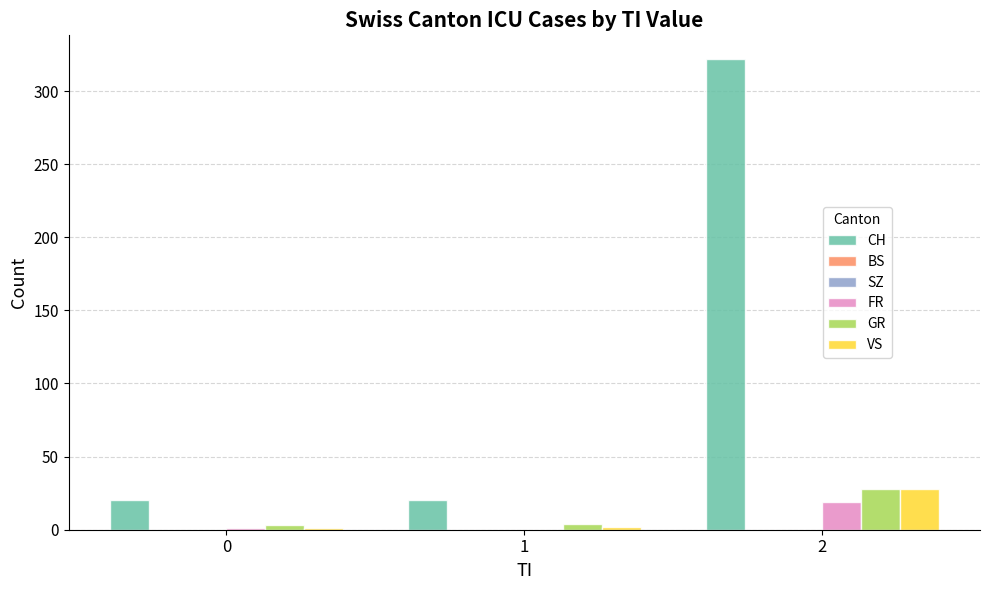

Does the chart contain stacked bars?

No